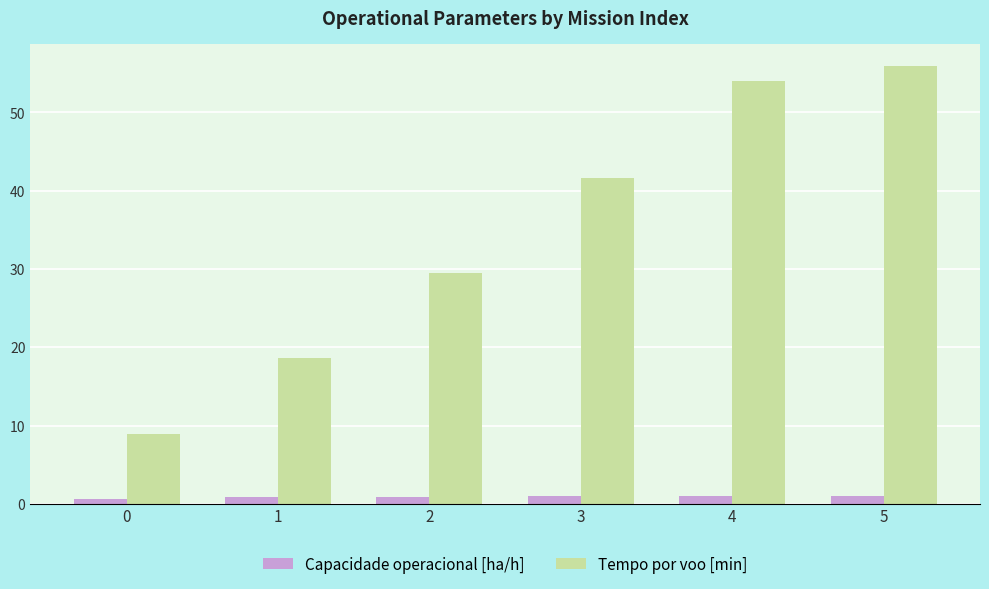

Are the bars grouped side by side (vs. stacked)?

Yes